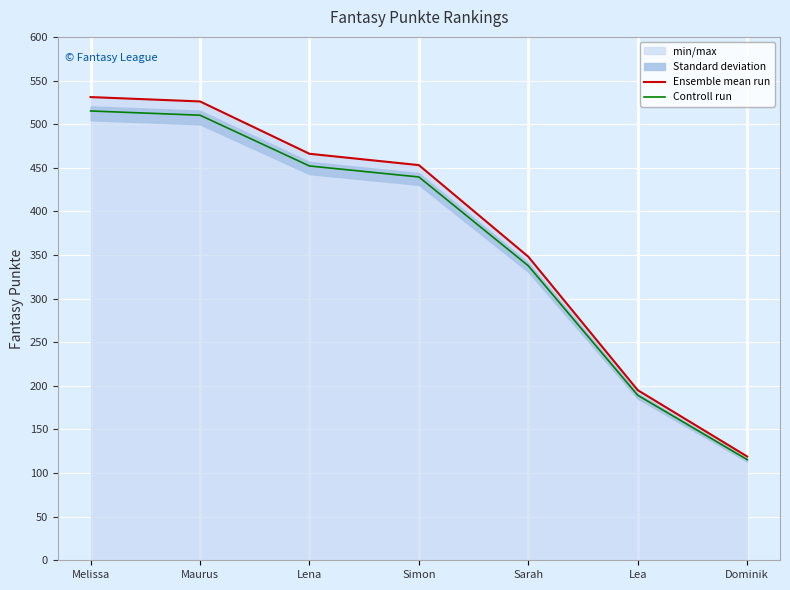

What is the approximate value of Ensemble mean run at Melissa?

531.0